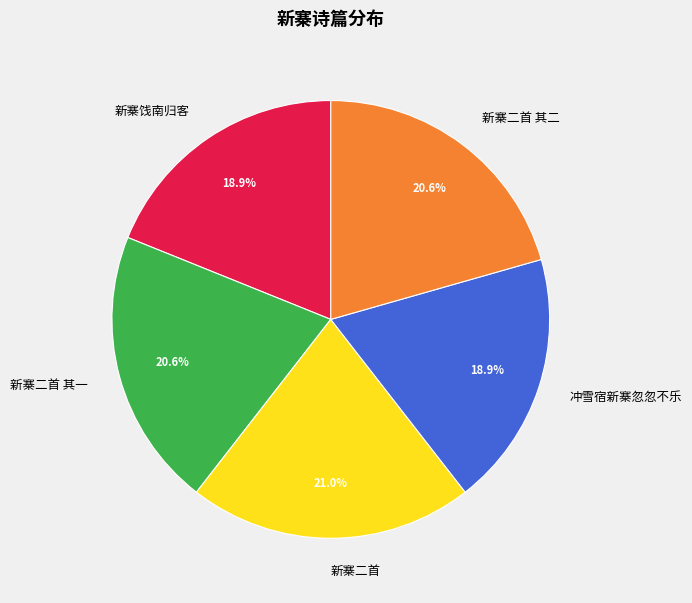

Is 新寨饯南归客 the majority of the pie?

No